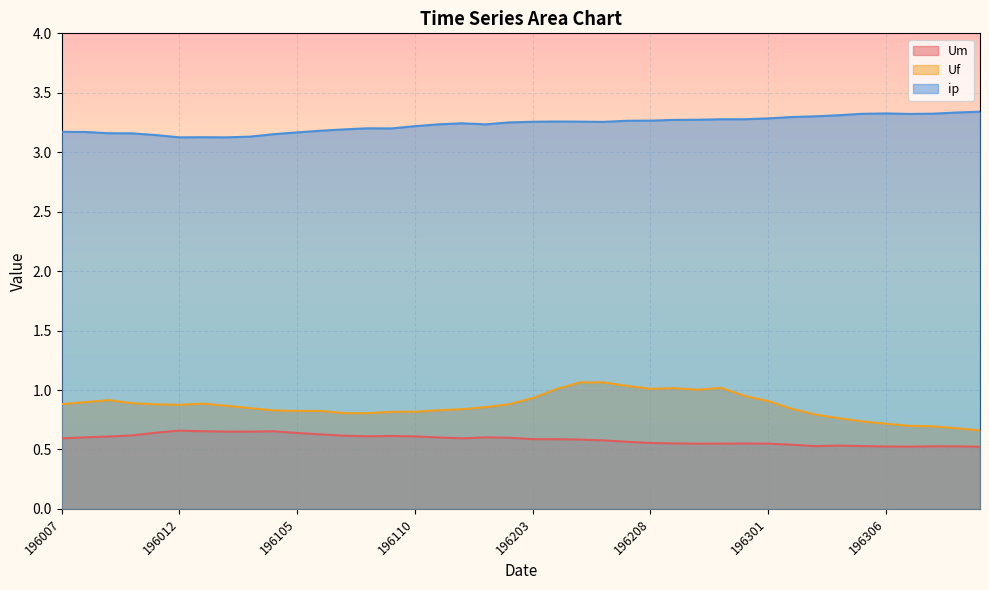

At which category is the sum across all series the highest?

196205